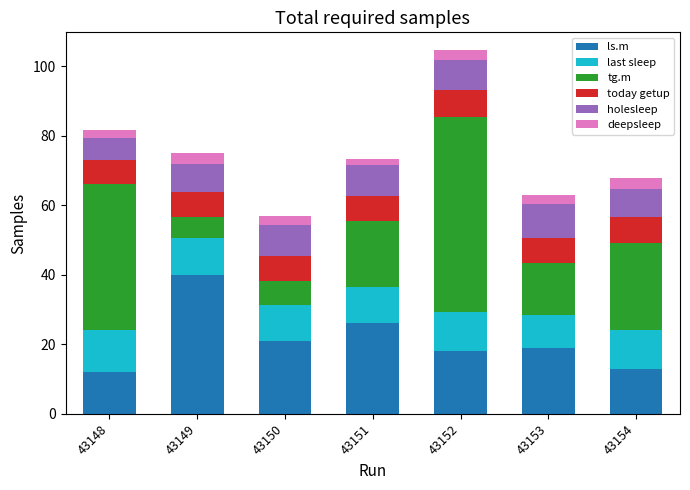

What is the total value across all series at 43151?

73.2